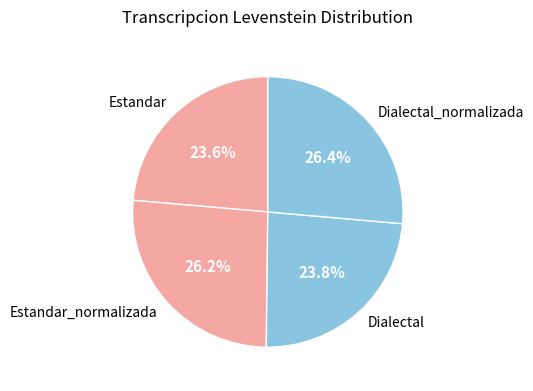

To the nearest percent, what portion does Dialectal_normalizada represent?

26%